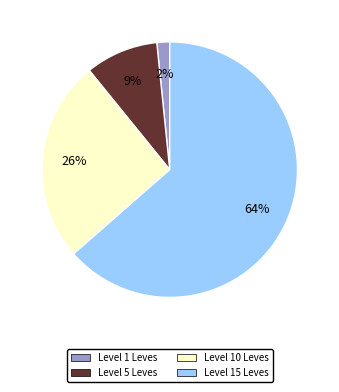

To the nearest percent, what is the average slice percentage?

25%